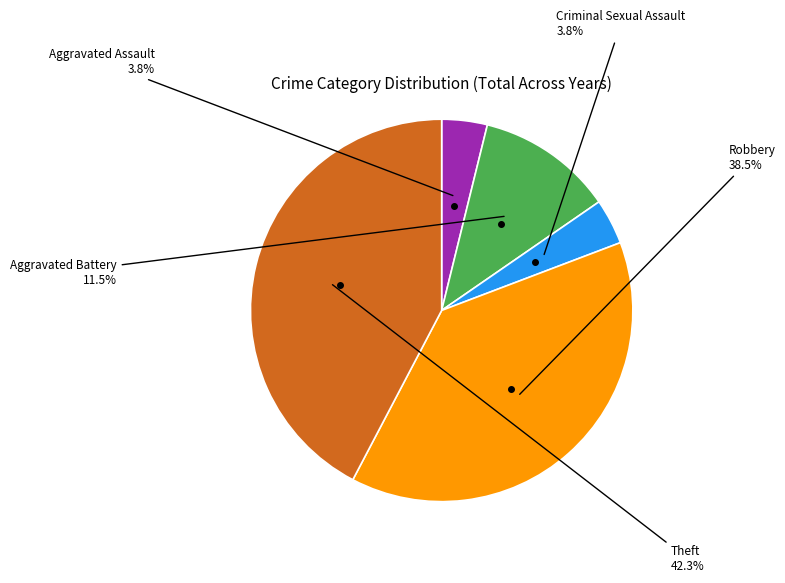

Is there any slice that represents more than half of the pie?

No